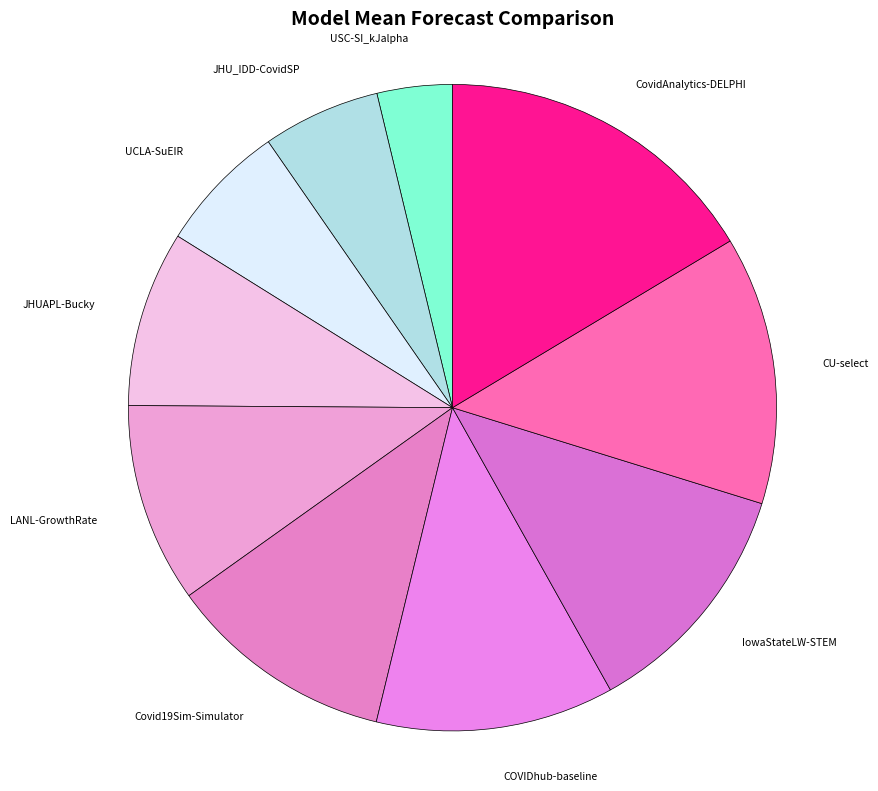

Between UCLA-SuEIR and CovidAnalytics-DELPHI, which is larger?

CovidAnalytics-DELPHI